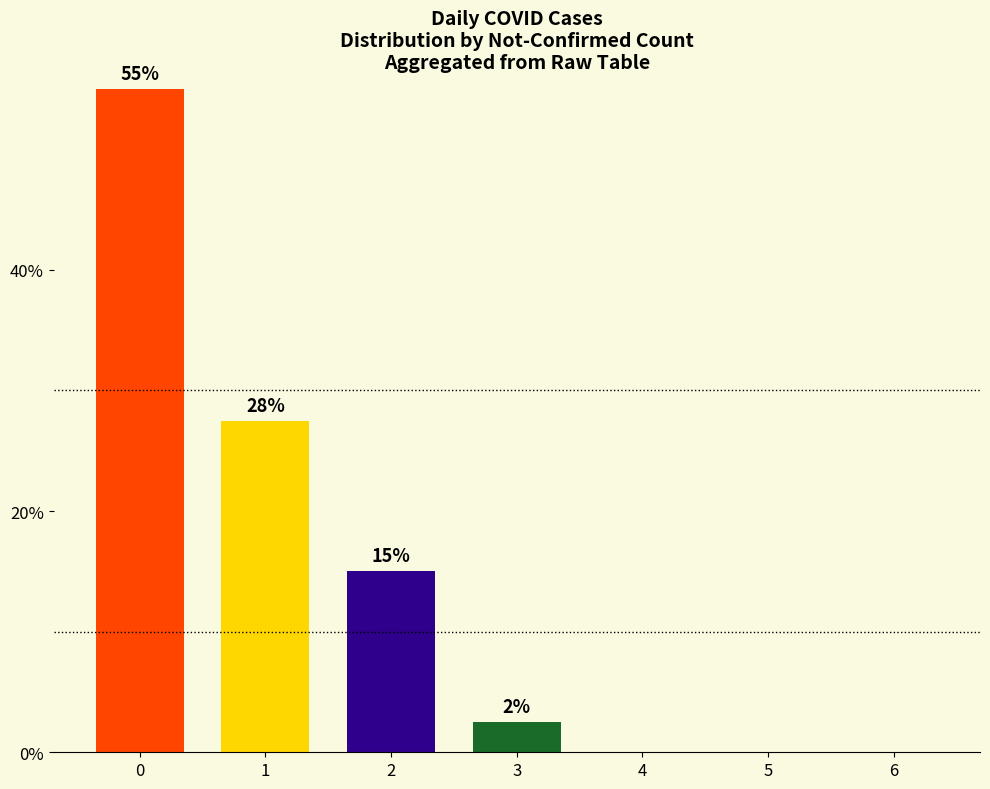

What is the sum of all values?

100.0